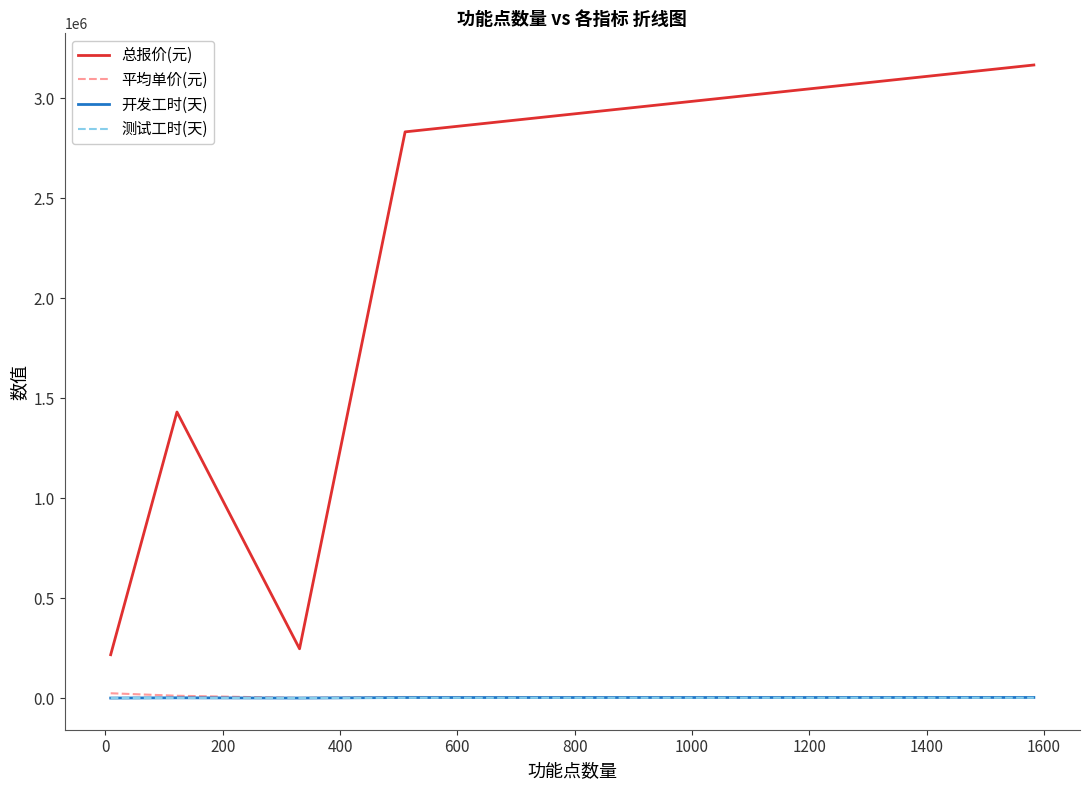

Which series has the largest total across all categories?

总报价(元)